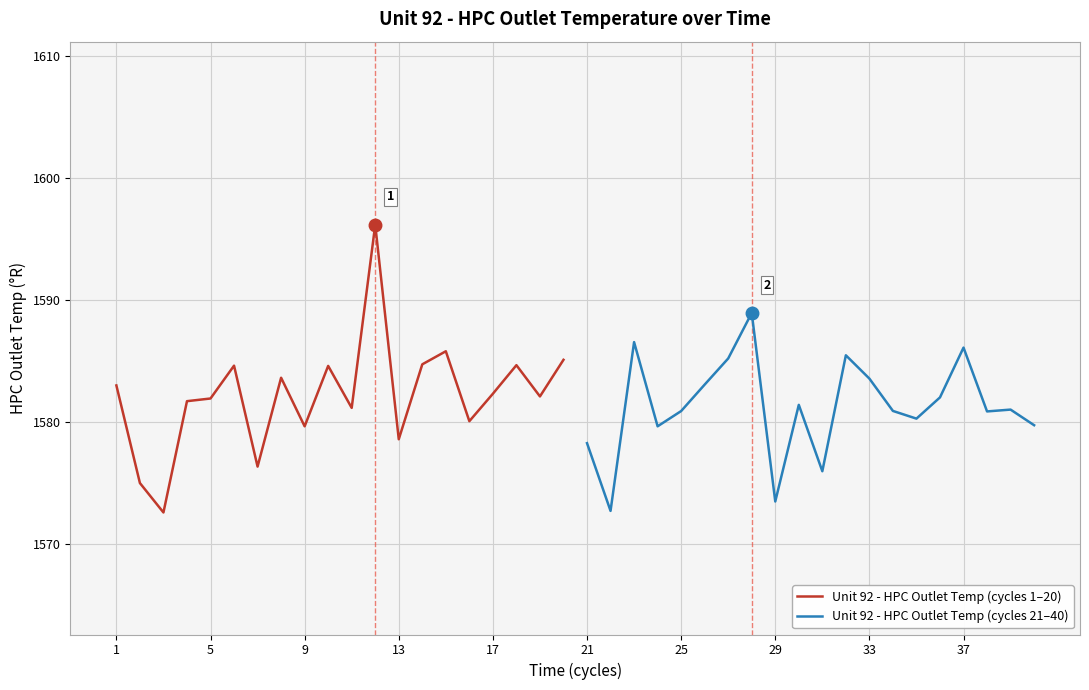

The value of Unit 92 - HPC Outlet Temp (cycles 1–20) at 17 is 2411.5. True or false?

False